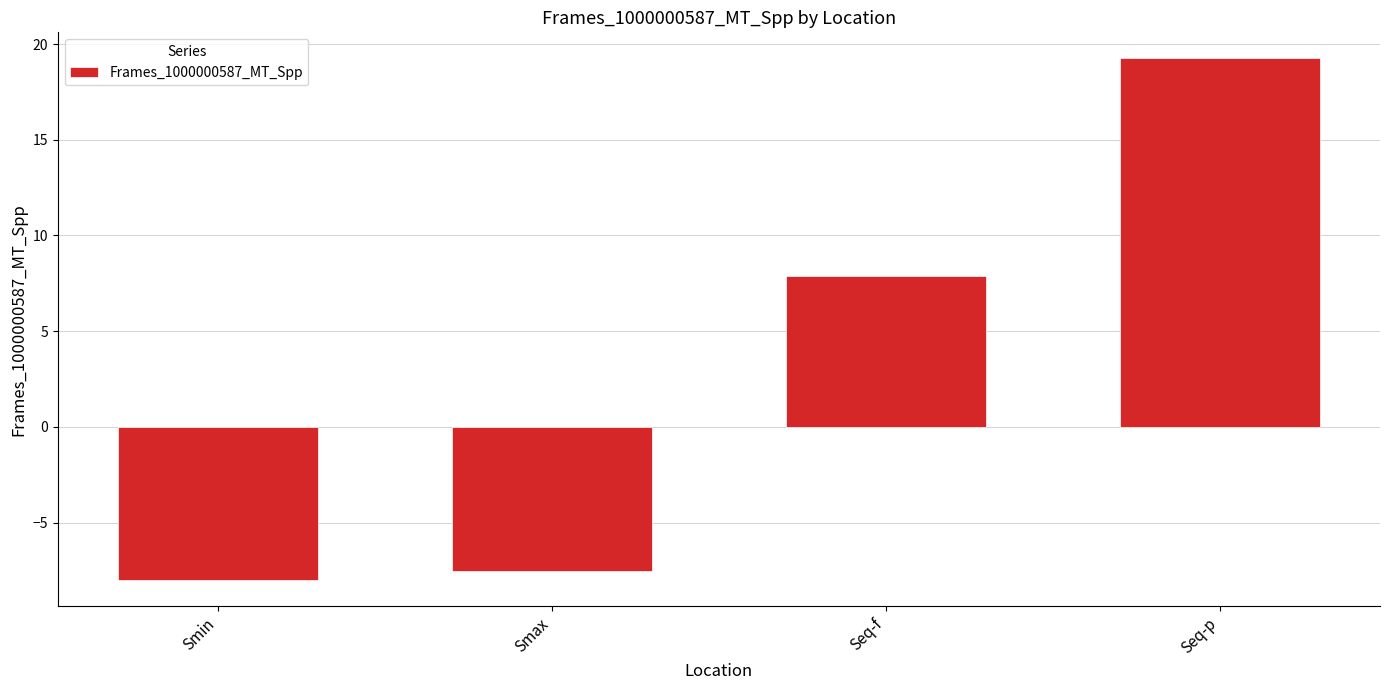

Which category has the lowest value across all series?

Smin